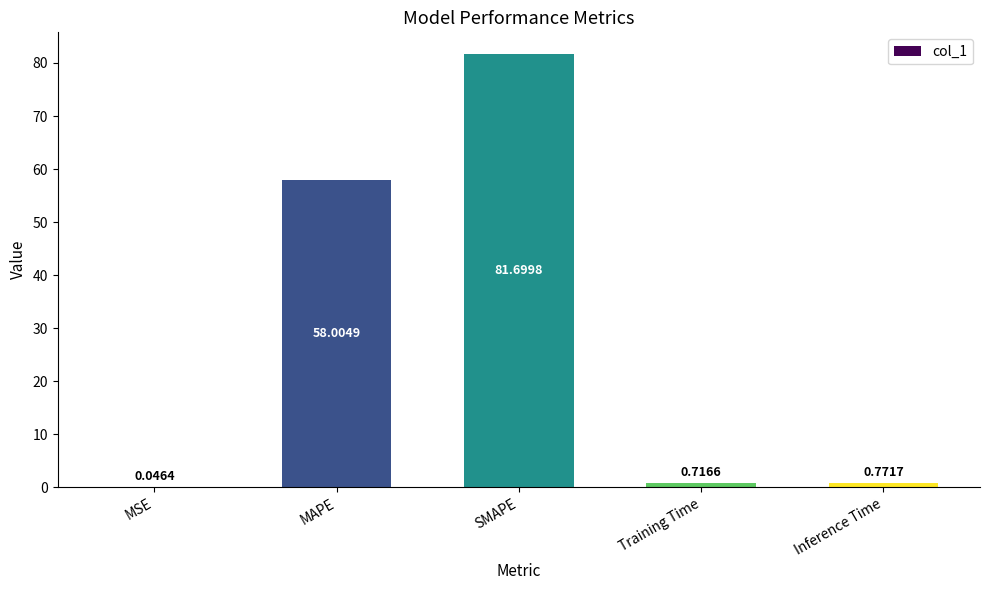

Does the chart contain stacked bars?

No